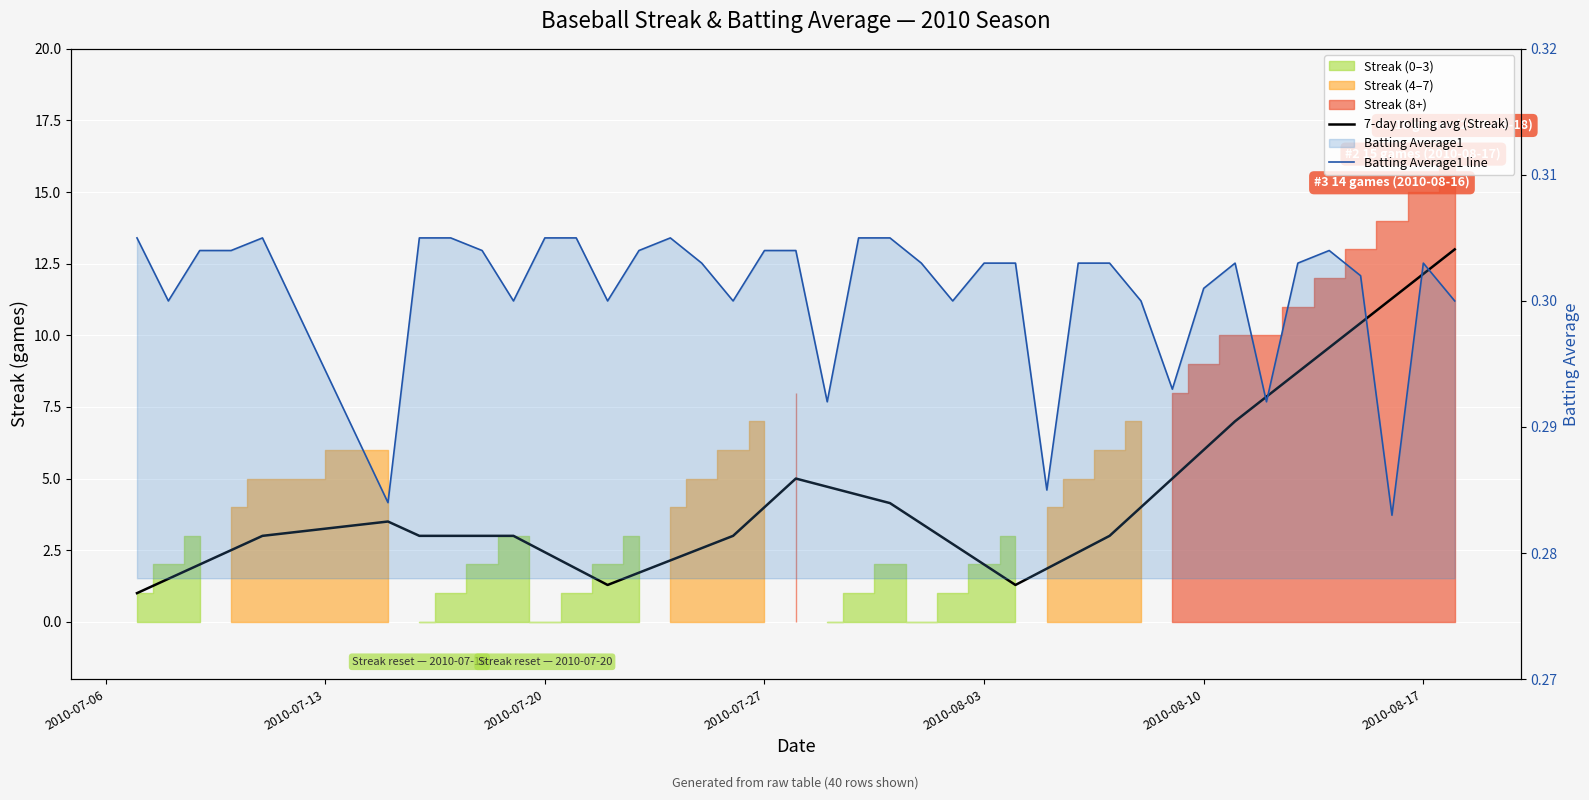

Rank the series by their average value, from highest to lowest.

7-day rolling avg (Streak), Batting Average1 line